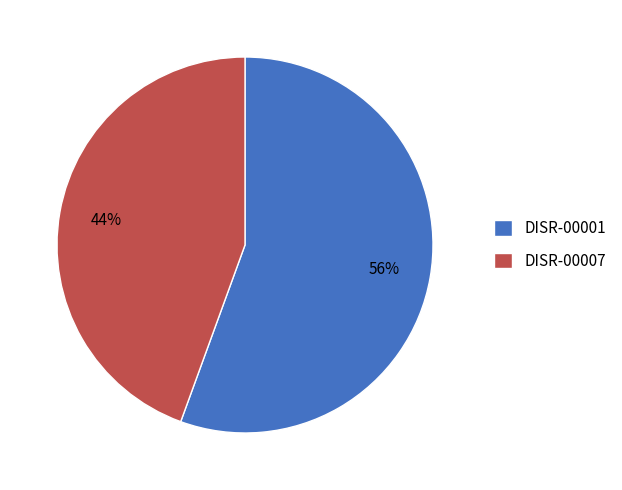

Does any single category account for the majority?

Yes